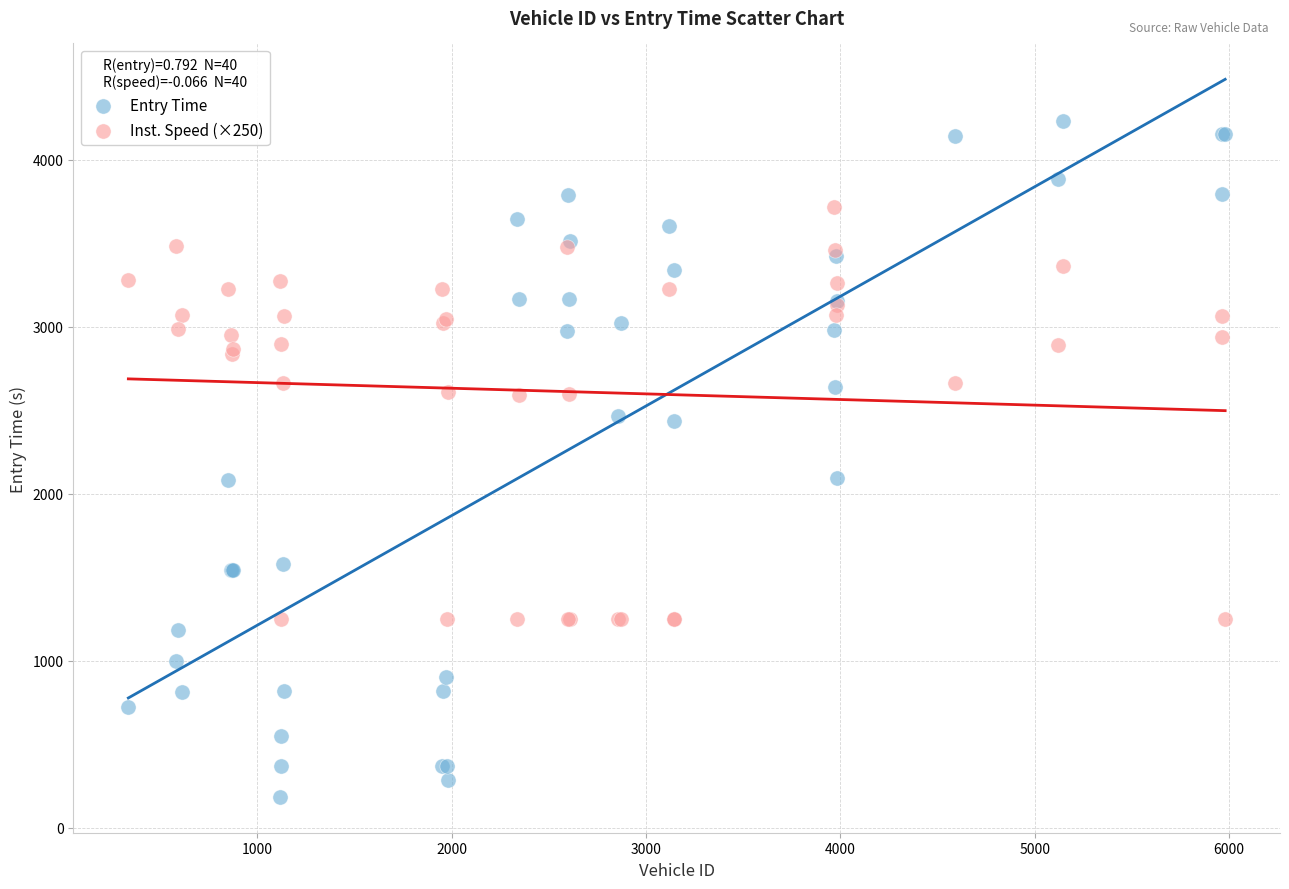

Which series contains the highest Y value?

Entry Time